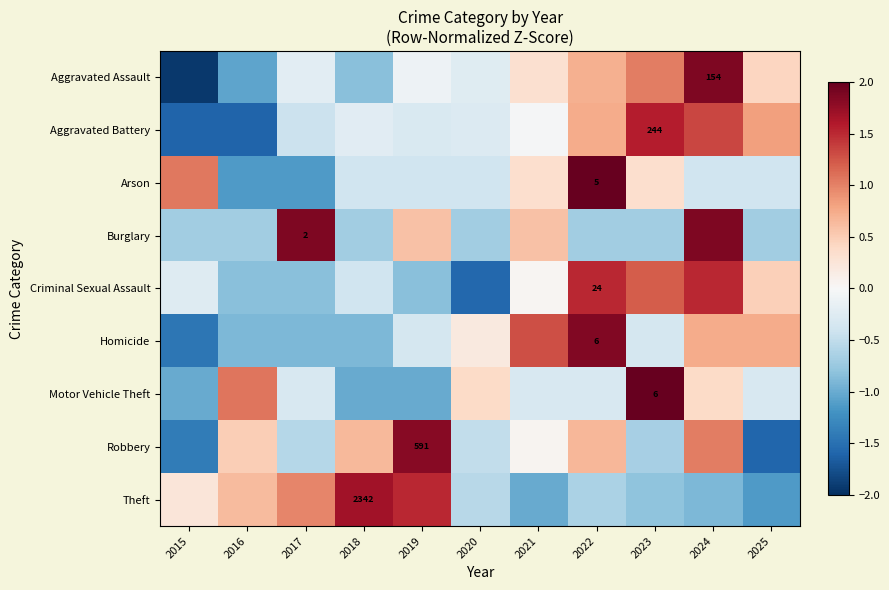

At which category does the chart reach its minimum across all series?

2015